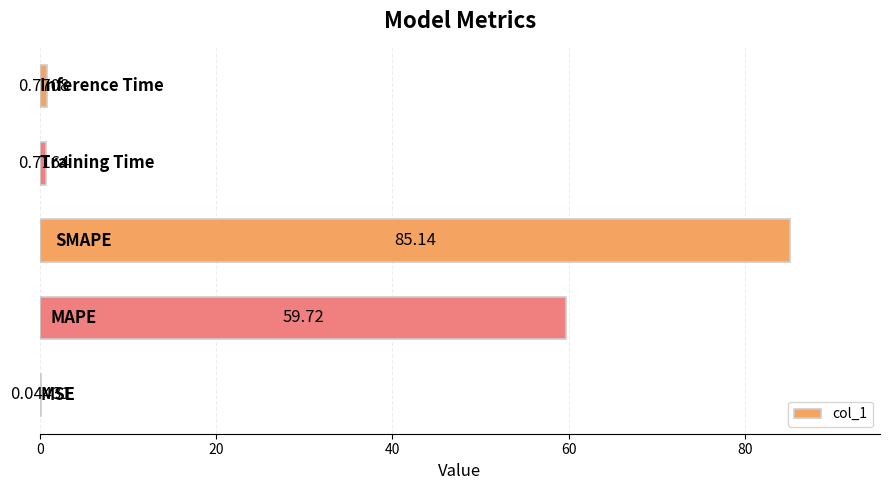

What is the sum of all values?

146.4